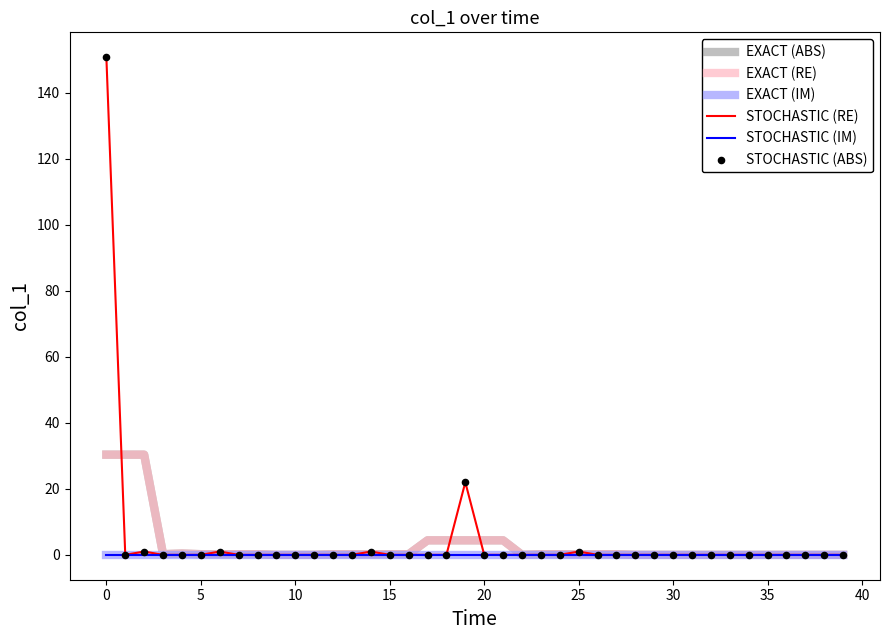

What are all the series names shown in the legend?

EXACT (ABS), EXACT (RE), EXACT (IM), STOCHASTIC (RE), STOCHASTIC (IM), STOCHASTIC (ABS)